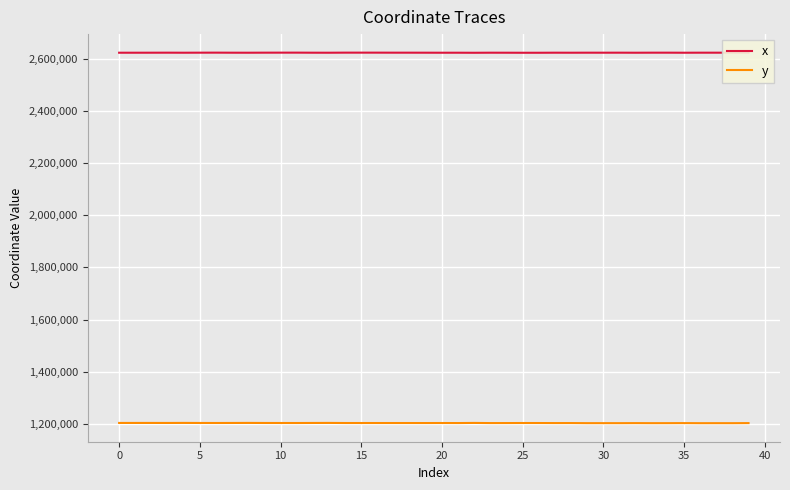

What are all the series names shown in the legend?

x, y